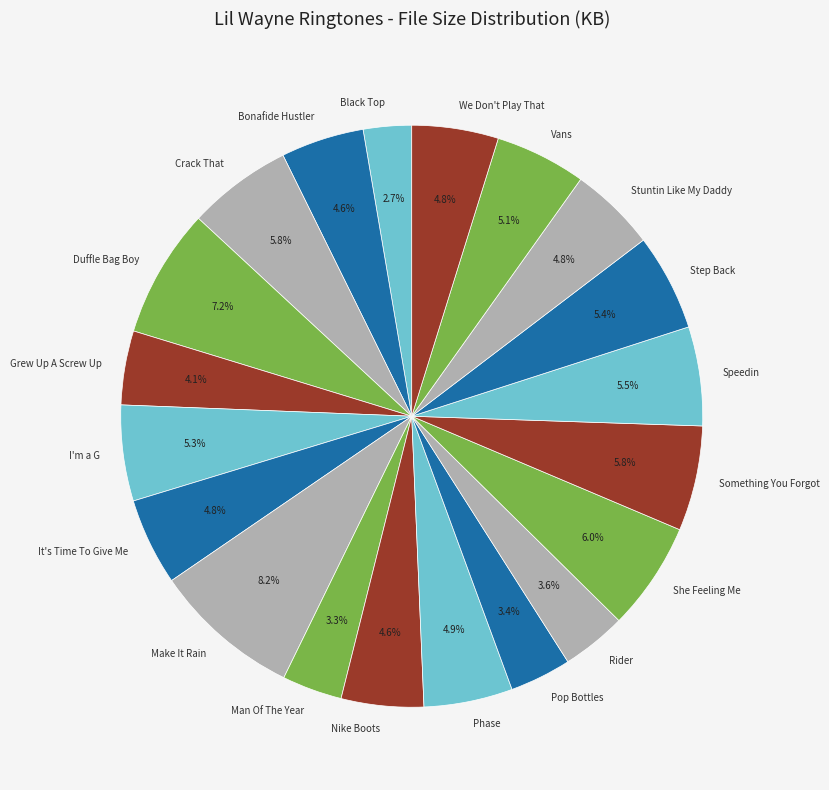

Which slice is the largest?

Make It Rain